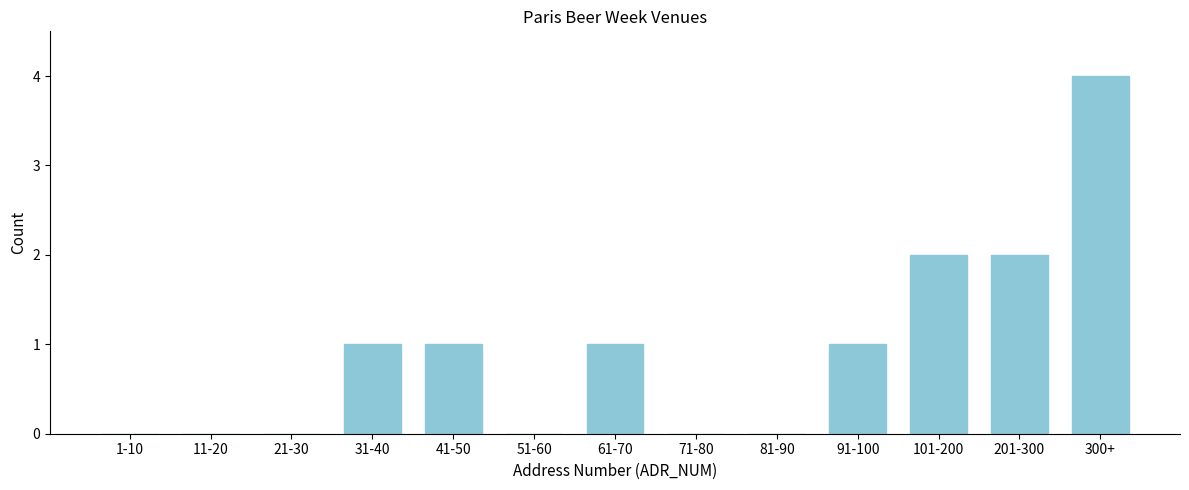

Reading left to right, list all the values displayed in this chart.

1-10=0	11-20=0	21-30=0	31-40=1	41-50=1	51-60=0	61-70=1	71-80=0	81-90=0	91-100=1	101-200=2	201-300=2	300+=4